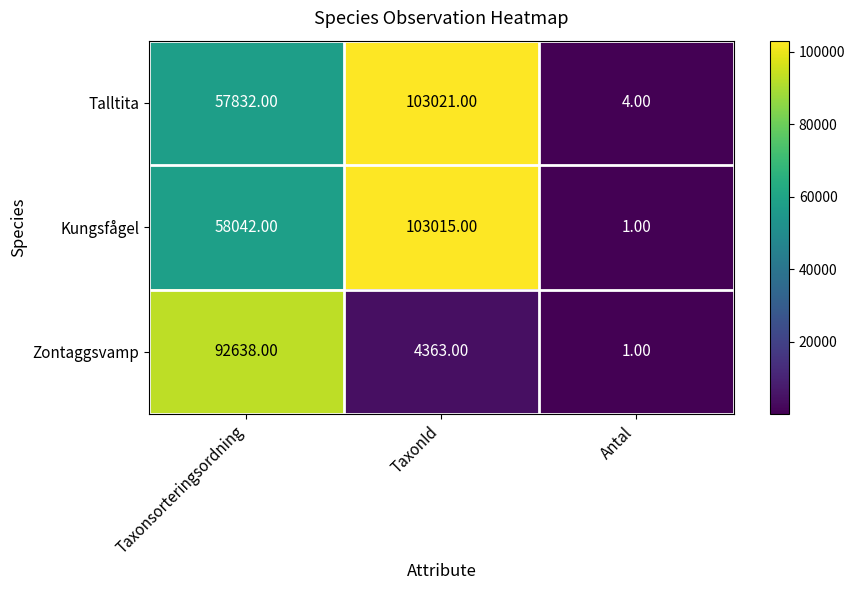

What is the total value across all series at Taxonsorteringsordning?

208512